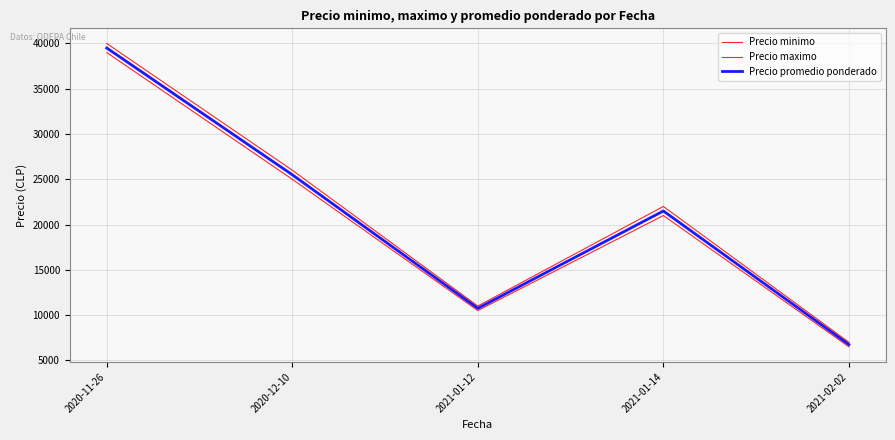

How many categories are shown in the chart?

5